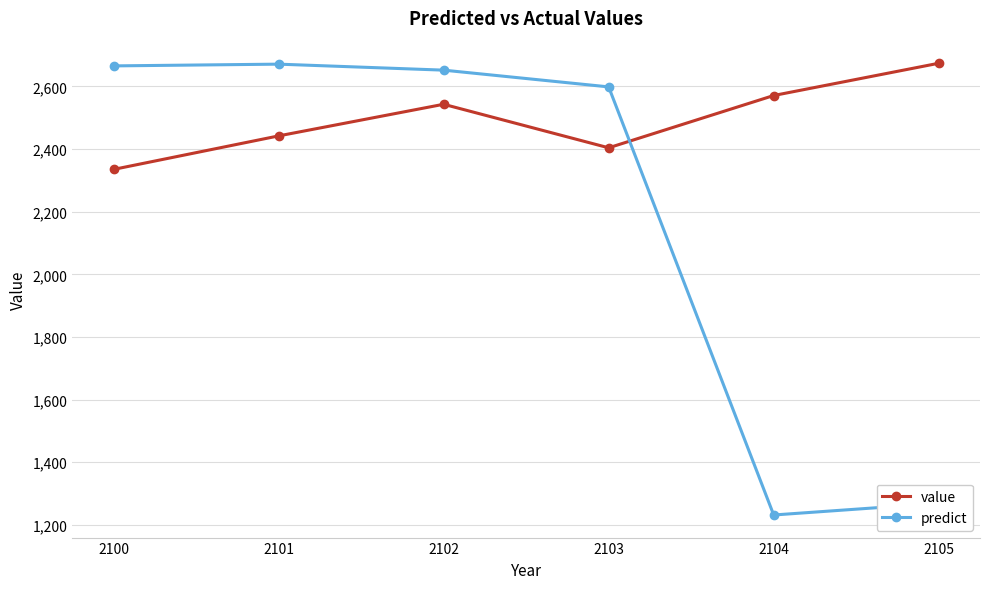

What value does the predict series have at 2101?

2671.1